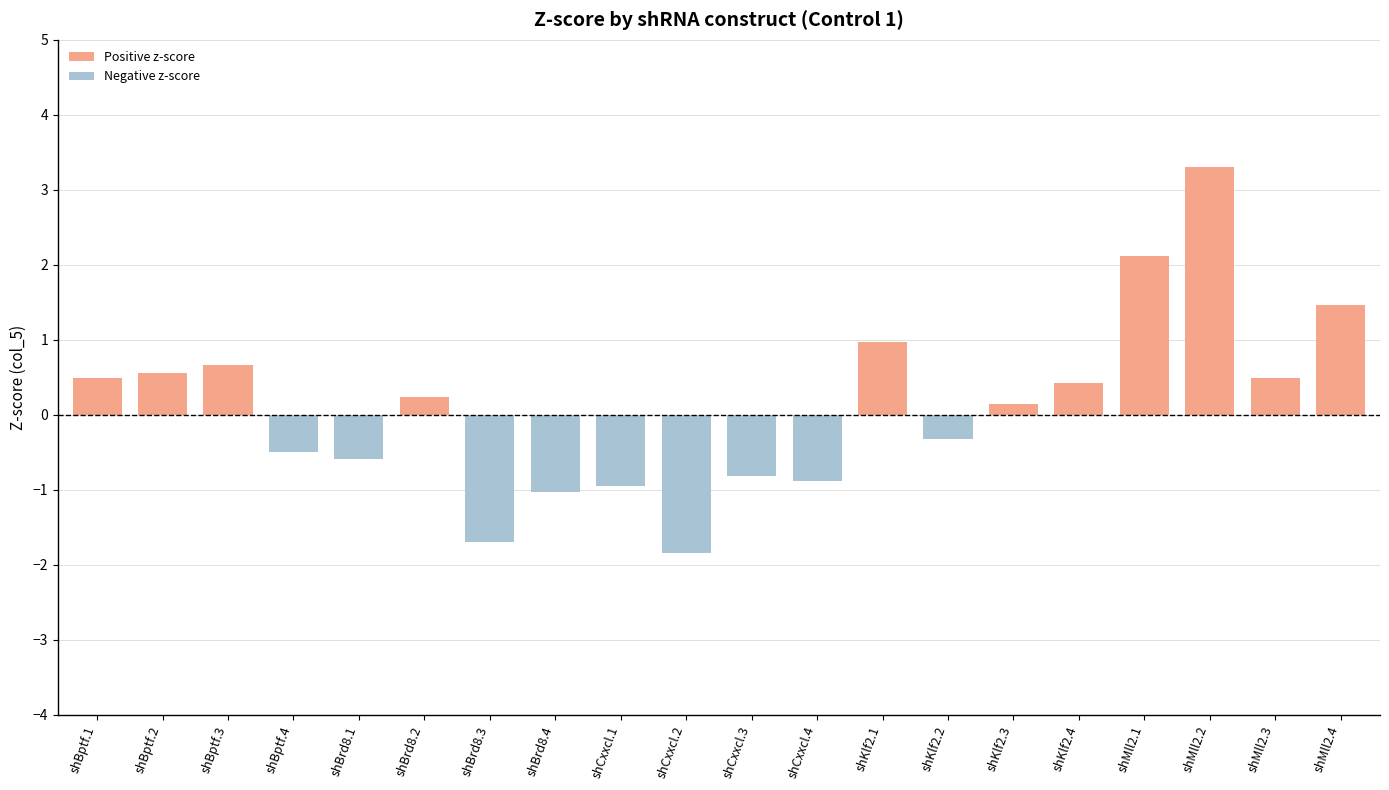

Which category has the highest value in the Positive z-score series?

shMll2.2